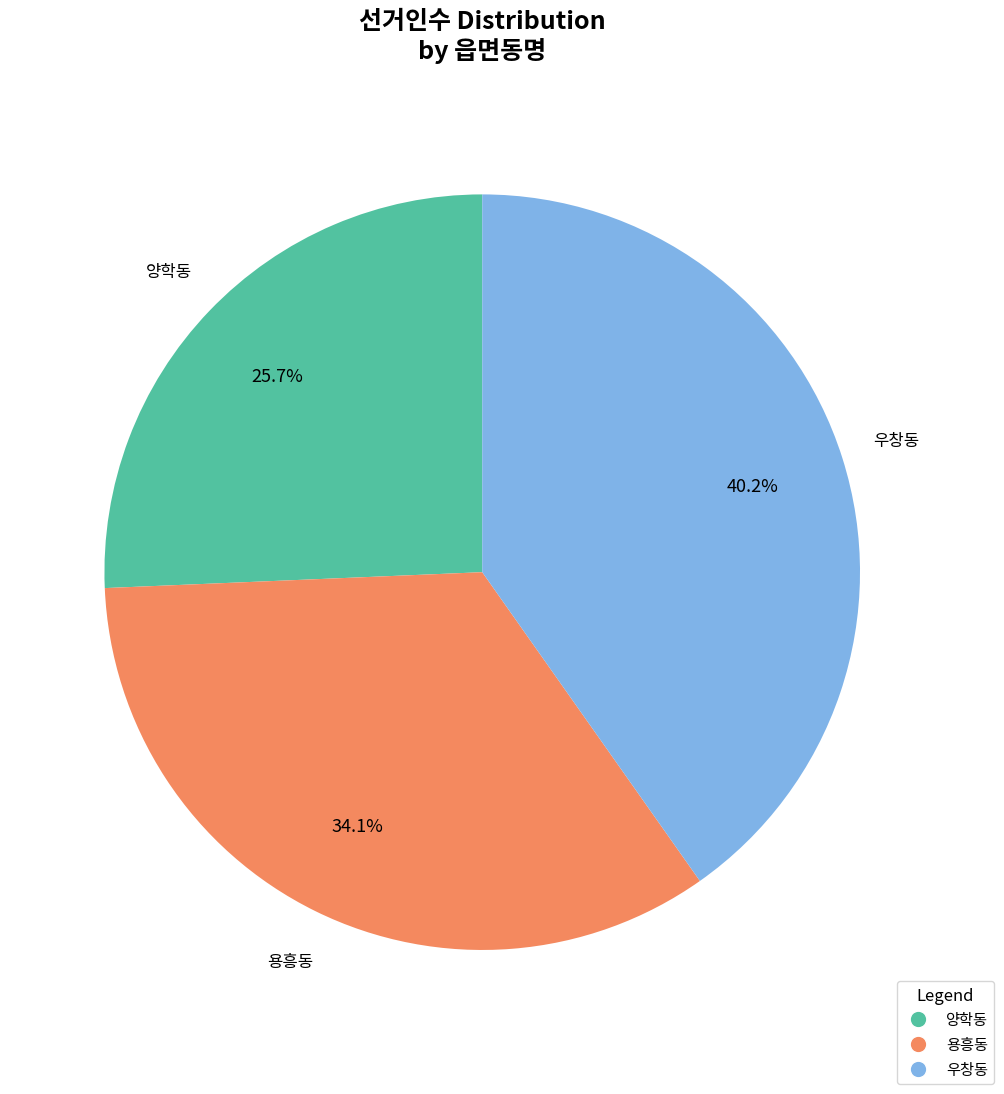

Which category has the smallest portion of the pie?

양학동